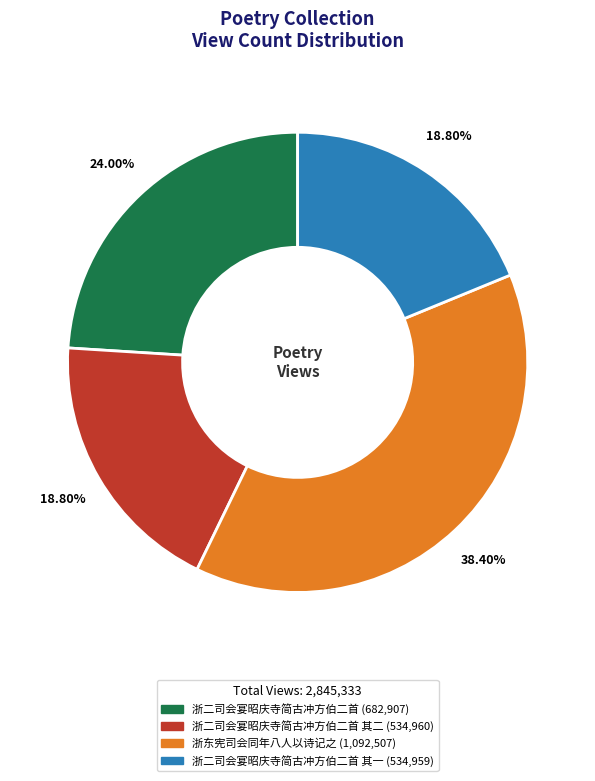

Does any single category account for the majority?

No